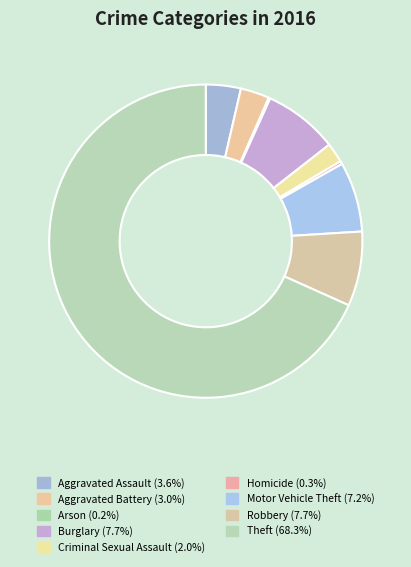

To the nearest percent, what is the difference between the largest and smallest slice percentages?

68%